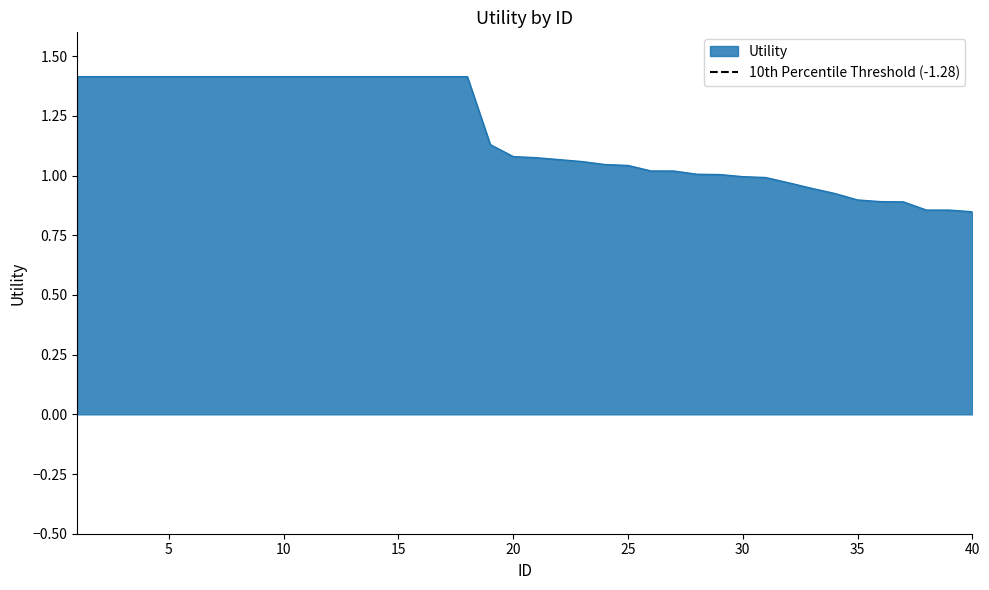

Where is the data nearest to the value 1?

29